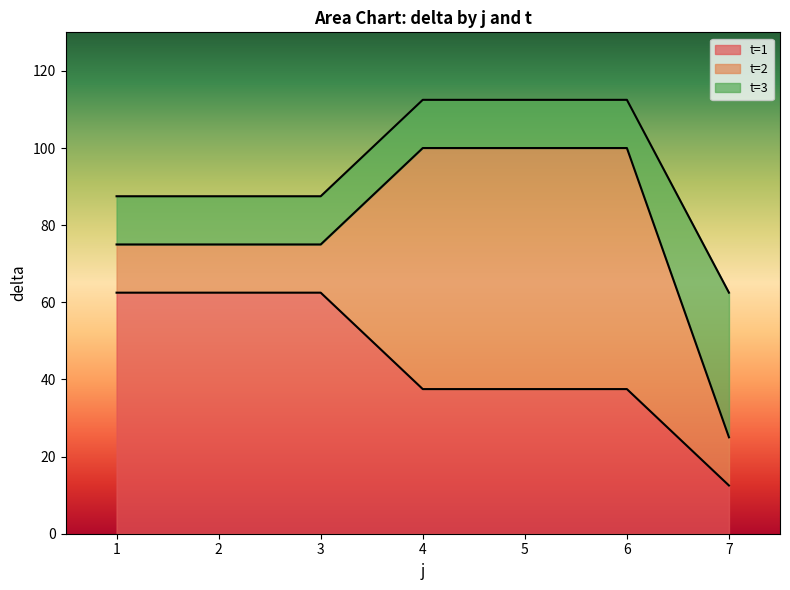

What is the lowest value of the t=1 series?

12.5